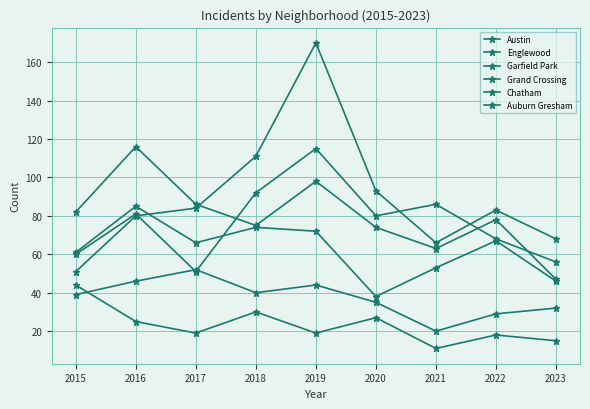

How many categories are shown in the chart?

9